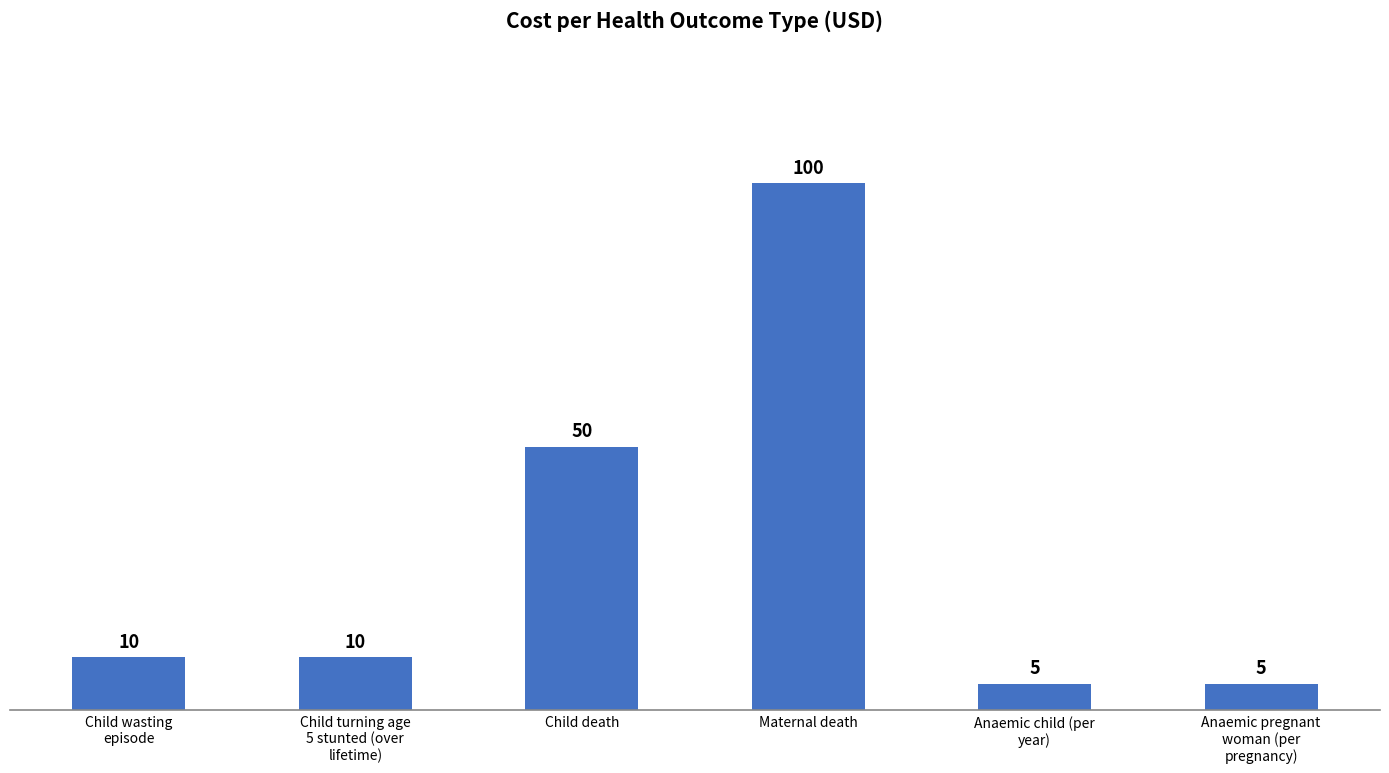

At which label is the value closest to 52?

Child death